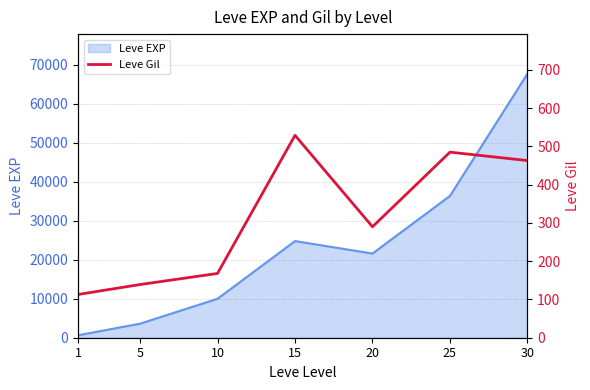

Rank the categories by Leve EXP value from highest to lowest.

30, 25, 15, 20, 10, 5, 1